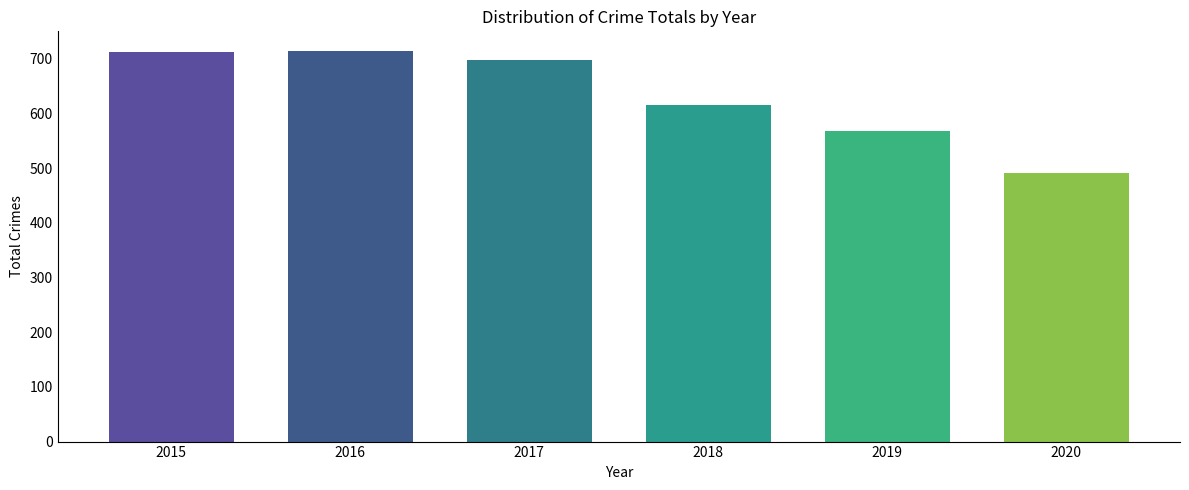

Rank the categories by value from lowest to highest.

2020, 2019, 2018, 2017, 2015, 2016